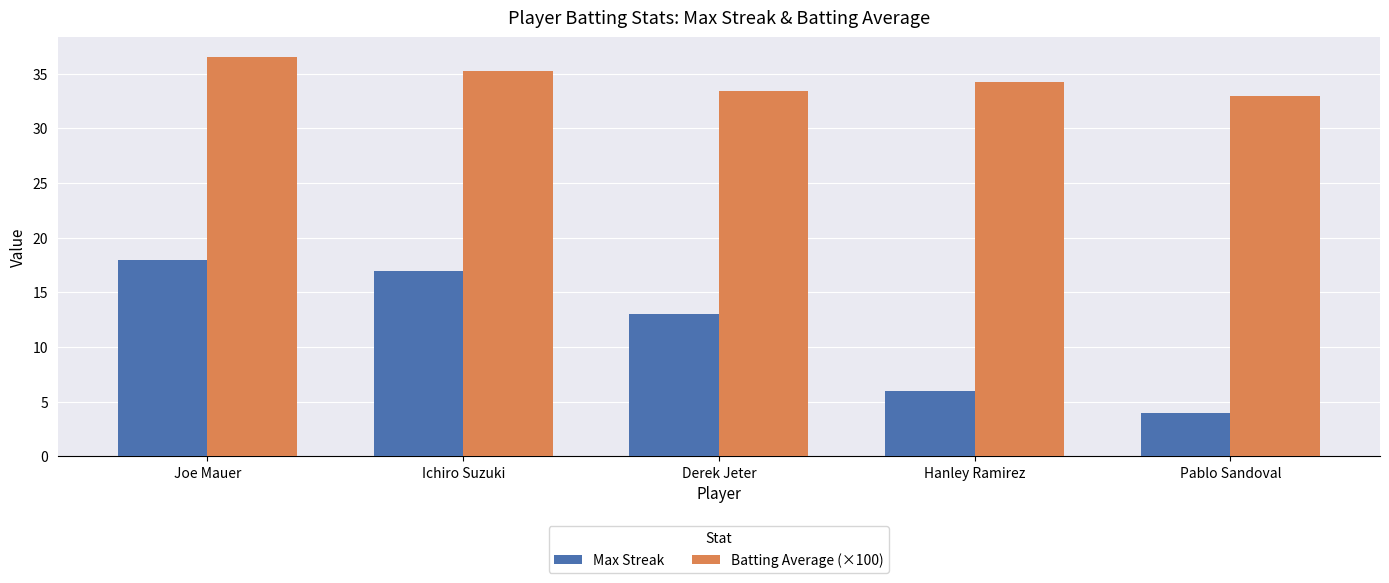

List the labels in order of Max Streak value, largest first.

Joe Mauer, Ichiro Suzuki, Derek Jeter, Hanley Ramirez, Pablo Sandoval